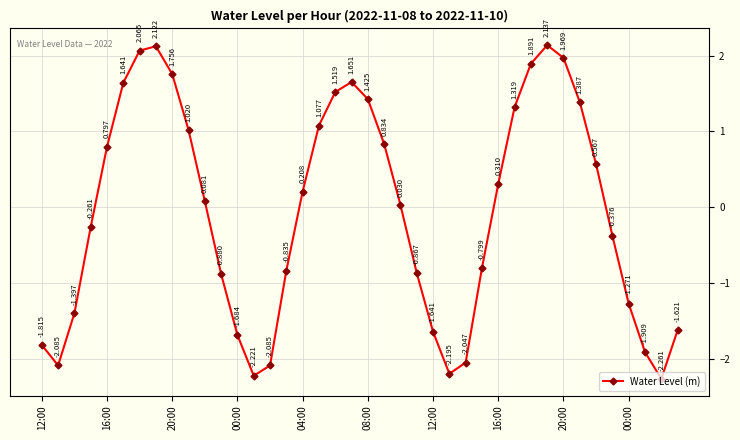

Does the chart have visible grid lines?

Yes